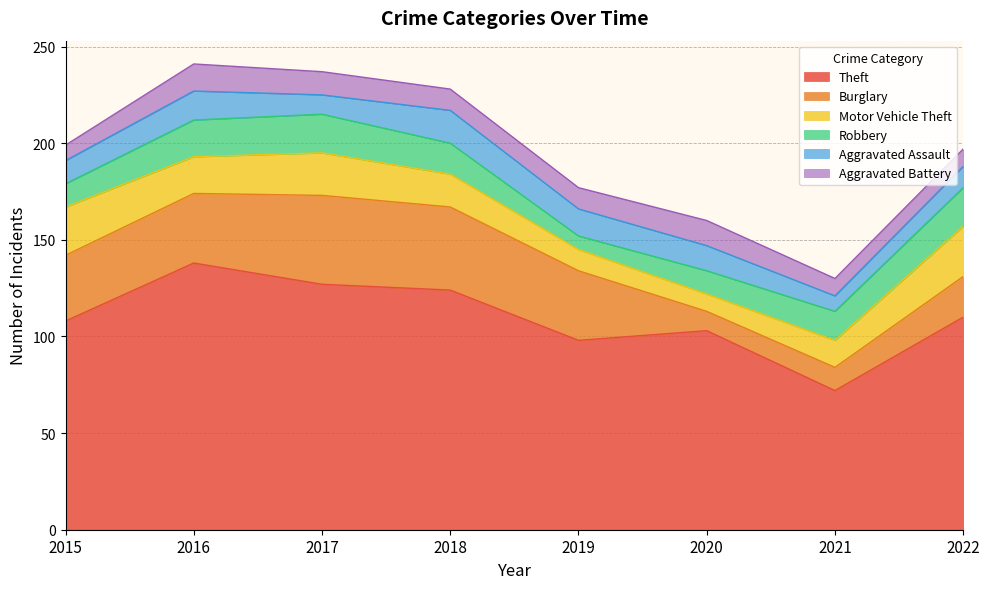

How many lines are shown in the chart?

6